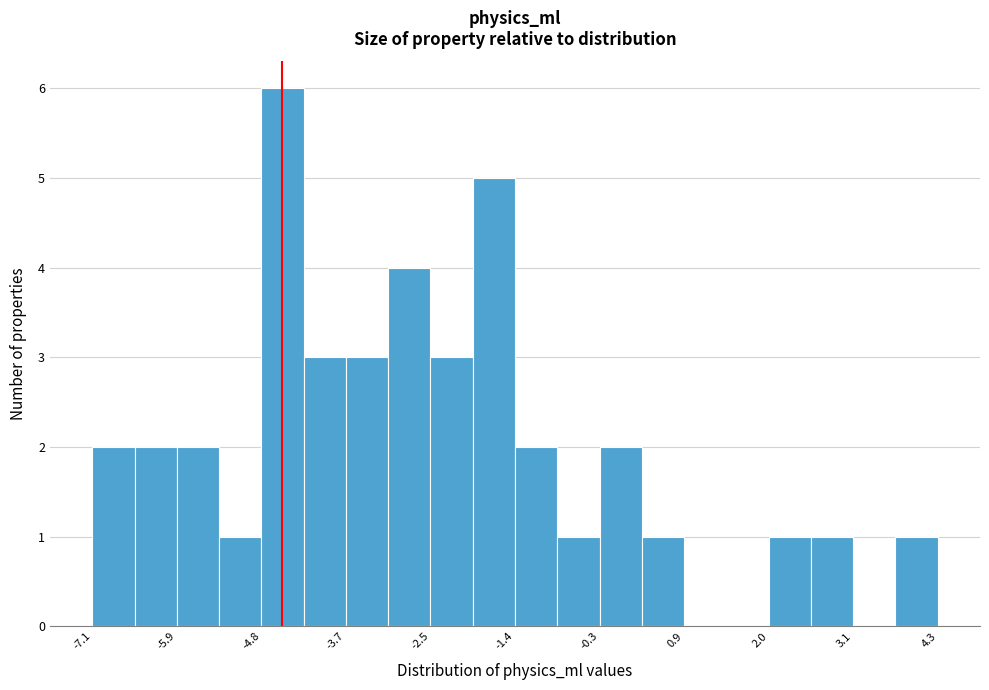

Around what value on the x-axis is the tallest bar? Give the approximate position of its centre, as read against the axis.

-4.6